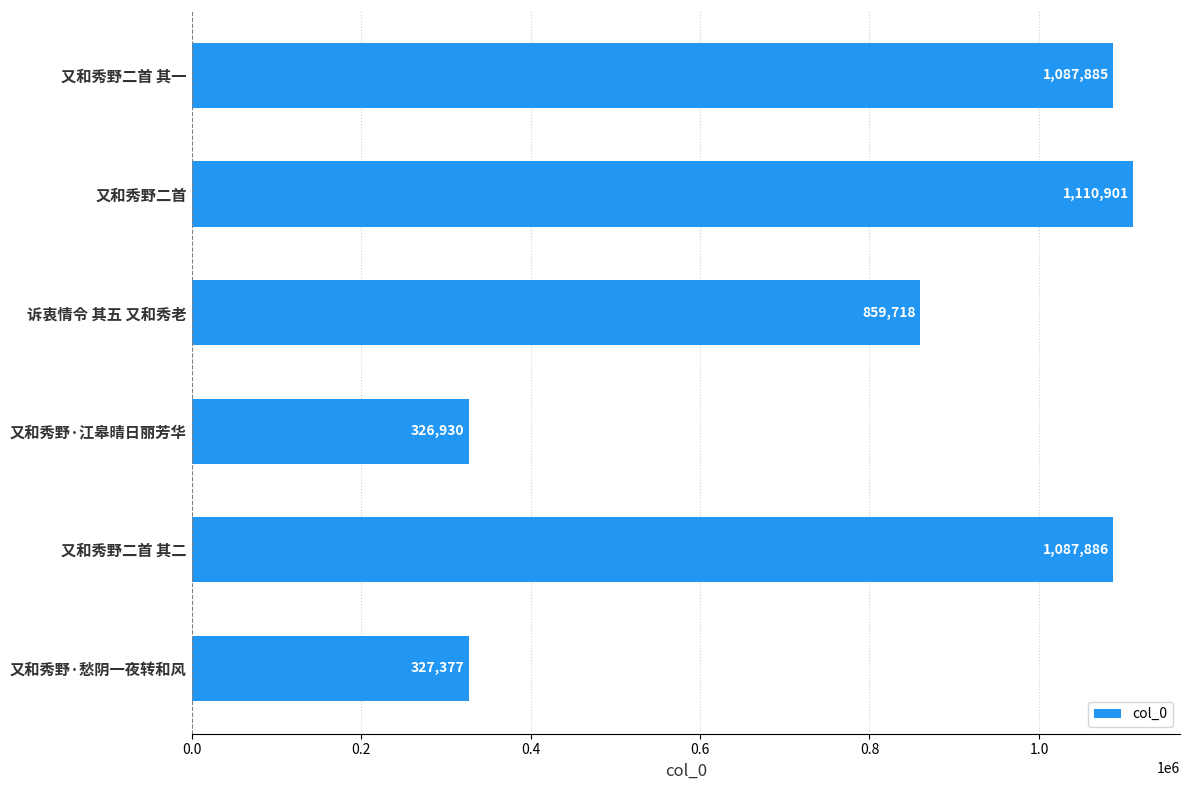

What is the maximum value shown in the chart?

1110901